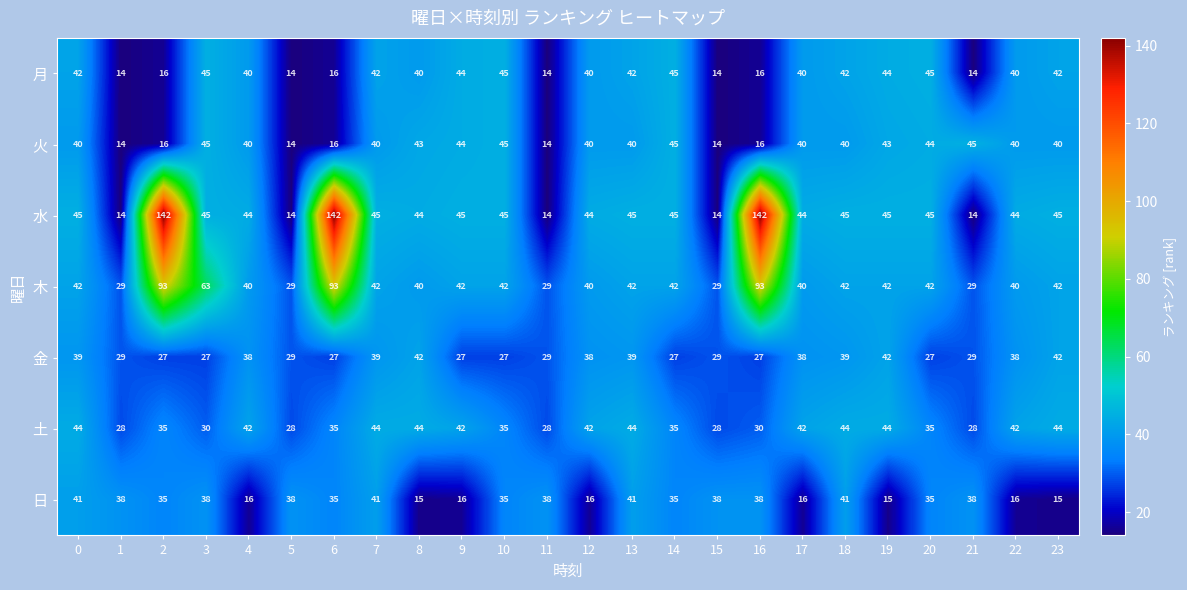

What is the difference between the second highest and second lowest values in the 木 series?

64